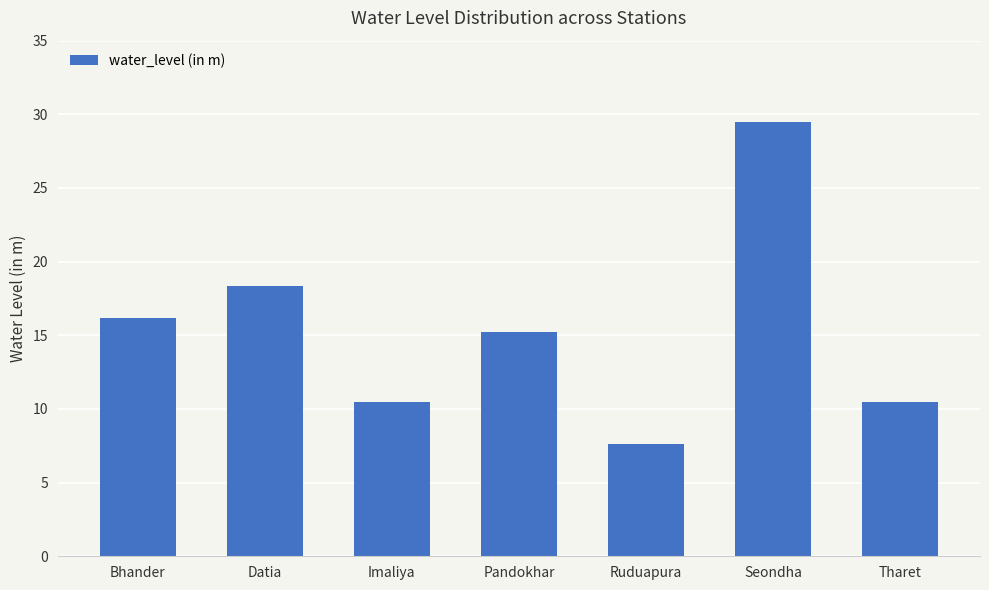

Between Tharet and Pandokhar, which is larger?

Pandokhar